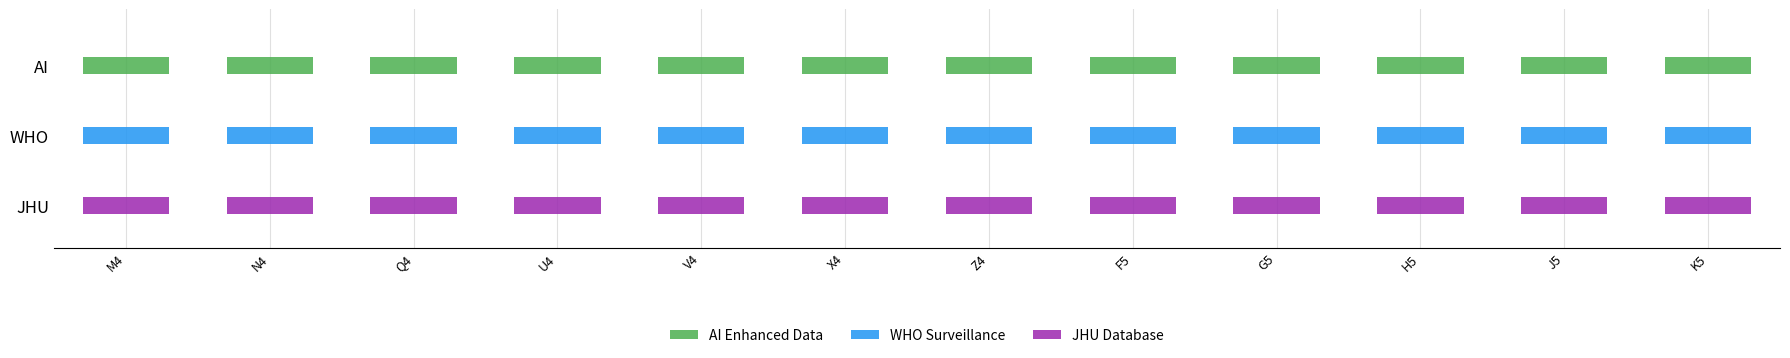

Does the chart contain stacked bars?

No